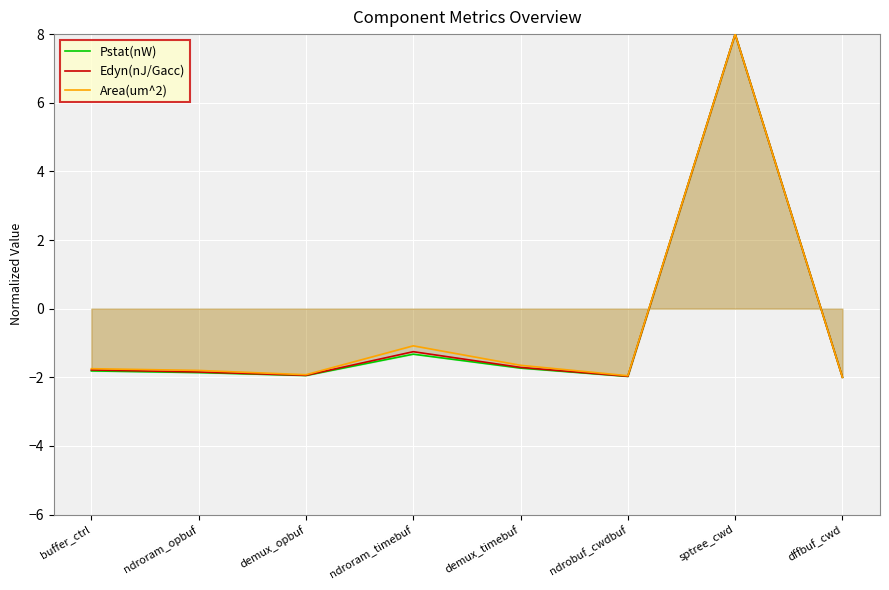

True or false: Pstat(nW) and Area(um^2) cross at least once.

False